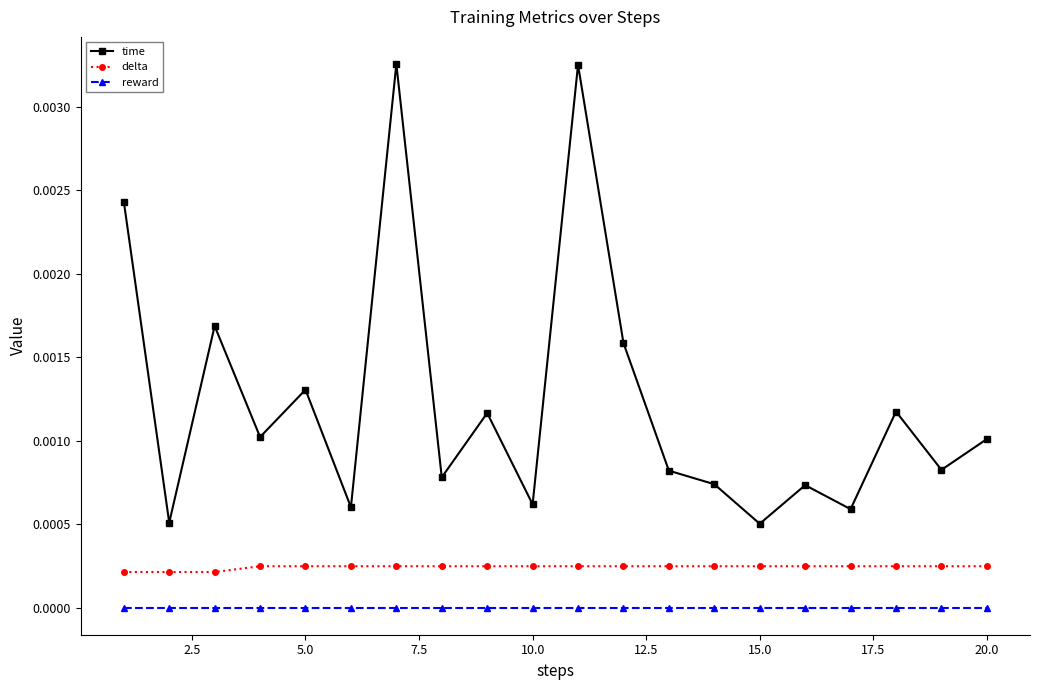

Which series has the widest spread of values?

time